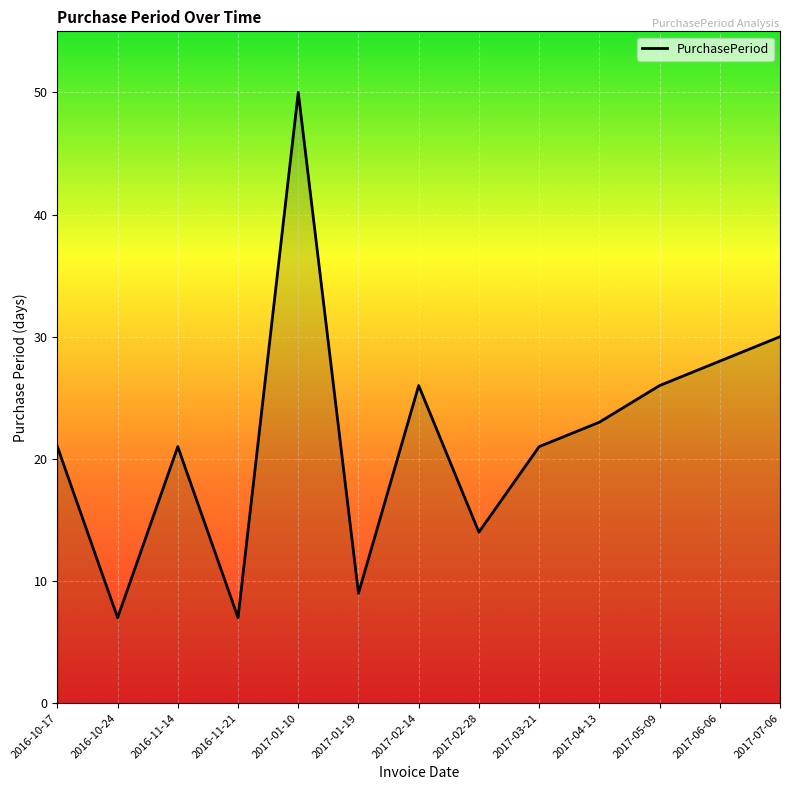

Is it true that the value at 2017-02-14 is 26?

True